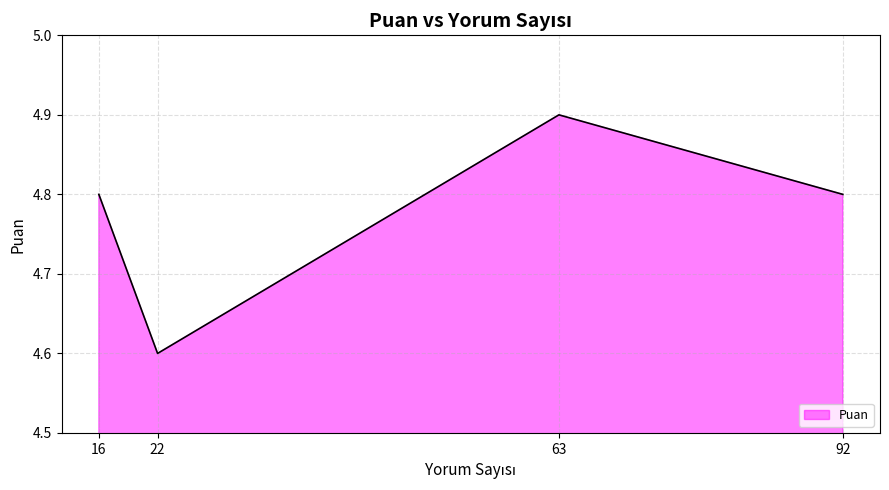

At which label is the value closest to 4?

22